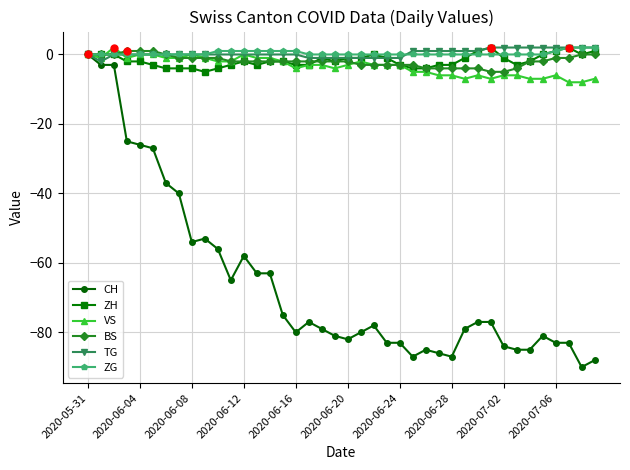

Reading right to left, what are all the values shown in this chart?

CH: -88	-90	-83	-83	-81	-85	-85	-84	-77	-77	-79	-87	-86	-85	-87	-83	-83	-78	-80	-82	-81	-79	-77	-80	-75	-63	-63	-58	-65	-56	-53	-54	-40	-37	-27	-26	-25	-3	-3	0
ZH: 1	0	2	1	0	-2	-3	-1	2	1	-1	-3	-3	-4	-4	-3	-1	0	-1	-1	-2	-1	-3	-3	-2	-2	-3	-2	-3	-4	-5	-4	-4	-4	-3	-2	-2	0	0	0
VS: -7	-8	-8	-6	-7	-7	-6	-6	-7	-6	-7	-6	-6	-5	-5	-3	-3	-3	-2	-3	-4	-3	-3	-4	-2	-1	-1	0	-2	-2	-1	0	-1	-1	0	0	-1	2	-1	0
BS: 0	0	-1	-1	-2	-2	-4	-5	-5	-4	-4	-4	-4	-4	-3	-3	-3	-3	-3	-2	-2	-2	-2	-2	-2	-2	-2	-2	-2	-1	-1	-1	-1	0	1	1	1	0	0	0
TG: 2	2	2	2	2	2	2	2	2	1	1	1	1	1	1	-1	-1	-1	-1	-1	-1	-1	-1	0	0	0	0	0	0	0	0	0	0	0	0	0	0	0	-2	0
ZG: 2	2	2	1	0	0	0	0	0	0	0	0	0	0	0	0	0	0	0	0	0	0	0	1	1	1	1	1	1	1	0	0	0	0	0	0	0	0	0	0